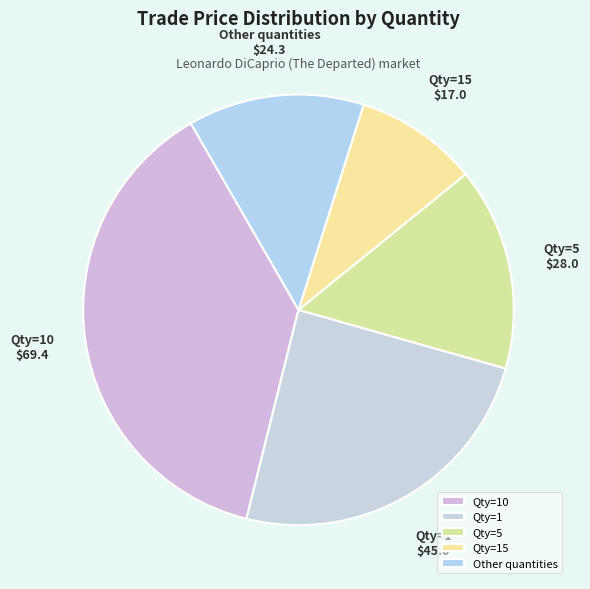

Is there any slice that represents more than half of the pie?

No